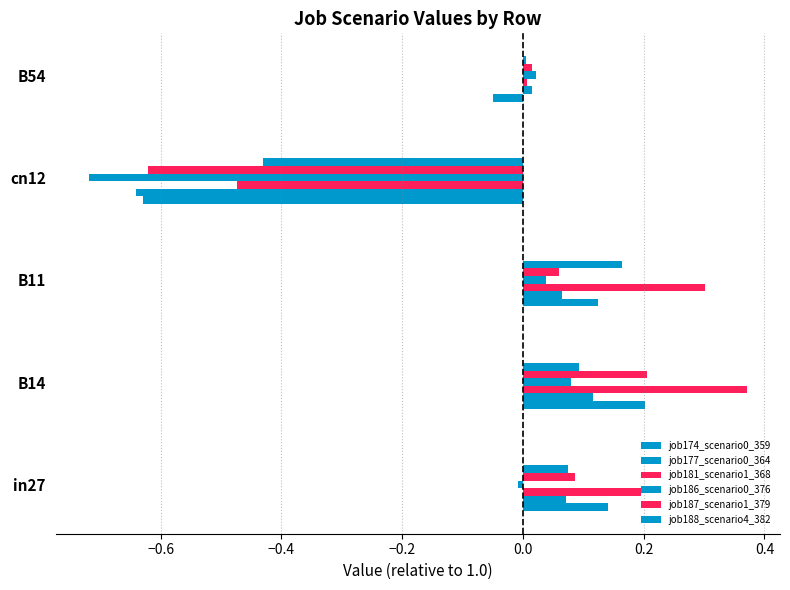

How many categories are shown in the chart?

5